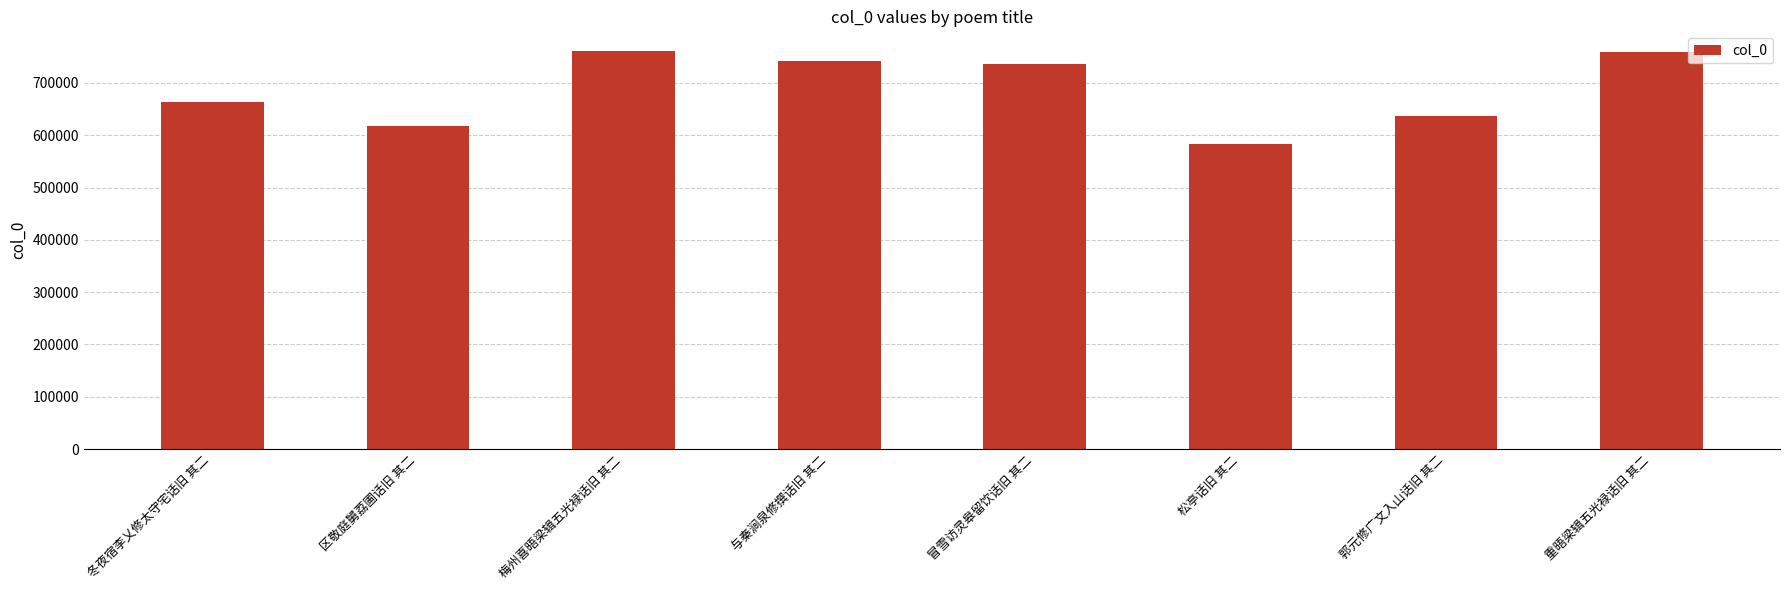

Is it true that the value at 重晤梁辑五光禄话旧 其二 is 1032823?

False